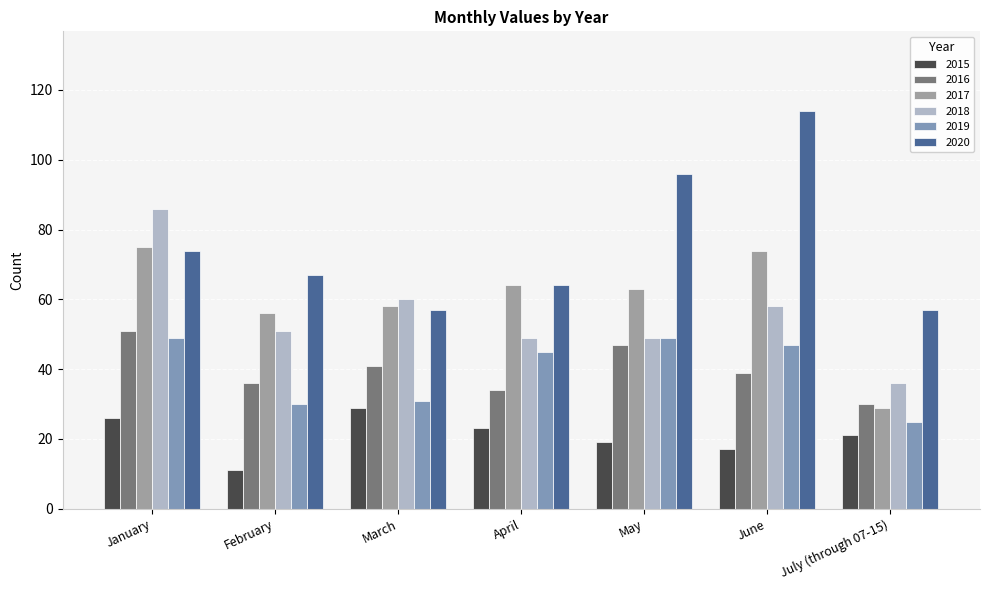

Reading left to right, extract all data points from this chart.

2015: January=26	February=11	March=29	April=23	May=19	June=17	July (through 07-15)=21
2016: January=51	February=36	March=41	April=34	May=47	June=39	July (through 07-15)=30
2017: January=75	February=56	March=58	April=64	May=63	June=74	July (through 07-15)=29
2018: January=86	February=51	March=60	April=49	May=49	June=58	July (through 07-15)=36
2019: January=49	February=30	March=31	April=45	May=49	June=47	July (through 07-15)=25
2020: January=74	February=67	March=57	April=64	May=96	June=114	July (through 07-15)=57